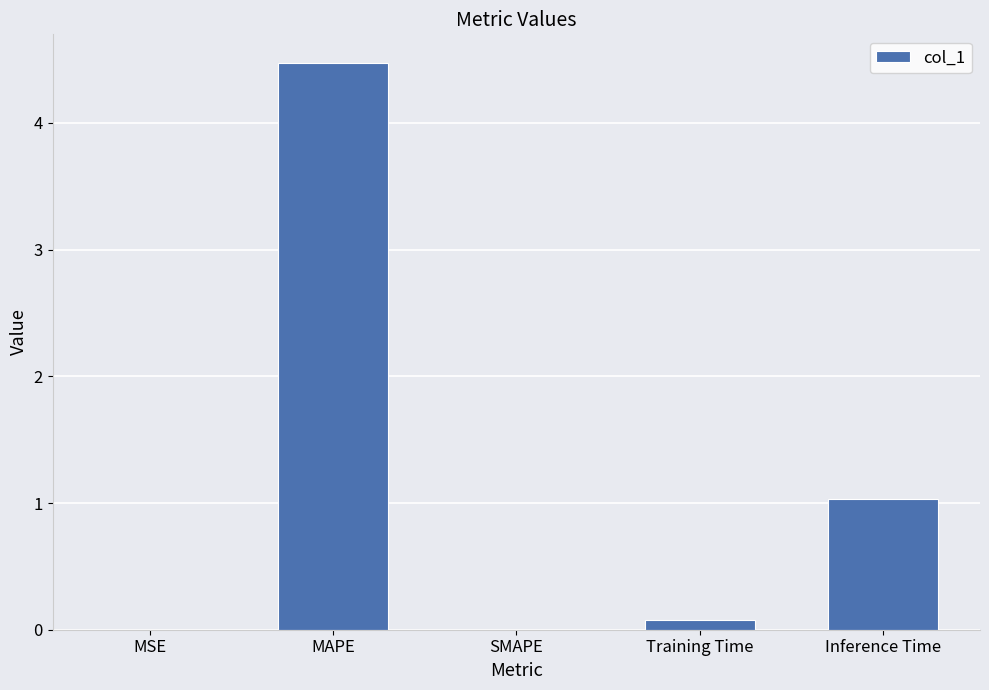

What is the approximate value at Inference Time?

1.0